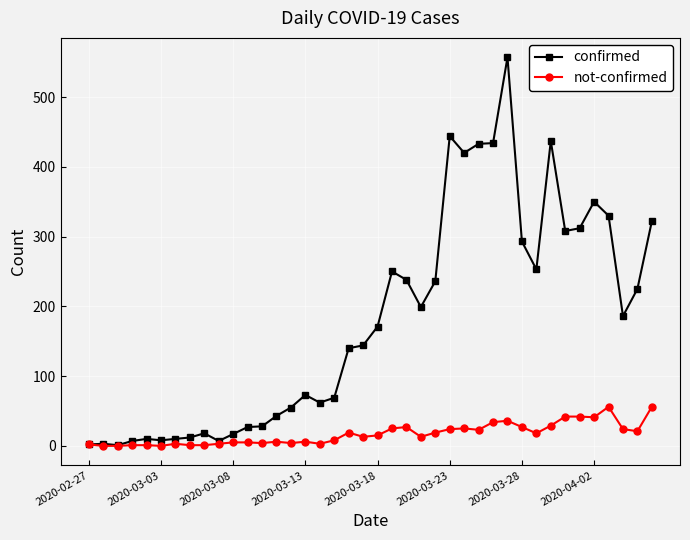

How many values in the confirmed series are below 171?

20